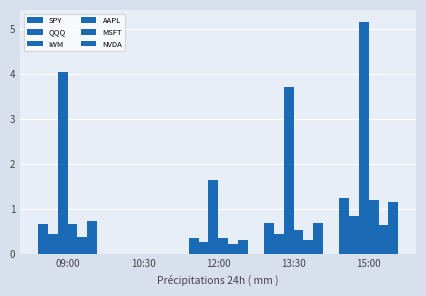

What position from the right is 09:00?

5